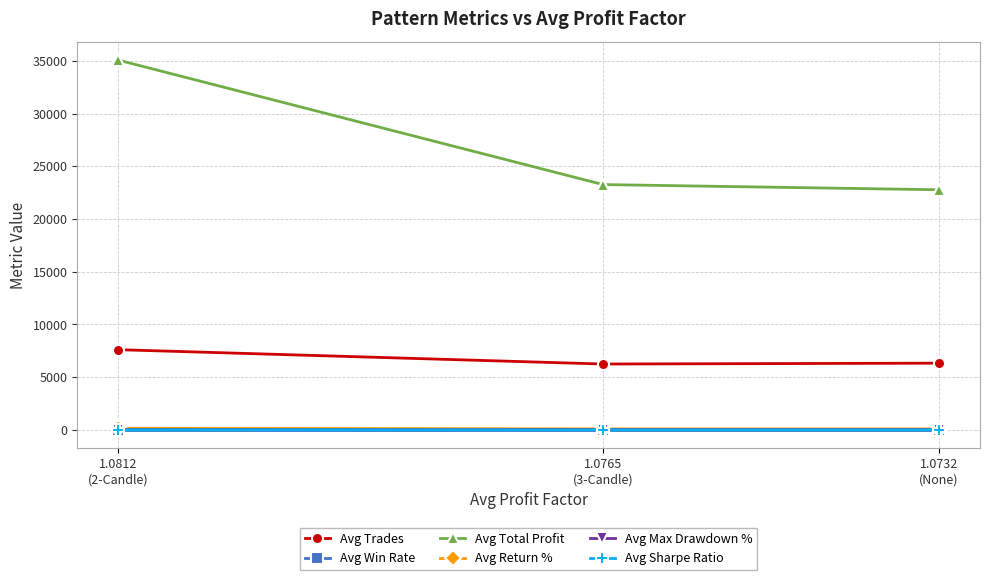

What is the difference between the highest and lowest values at 1.0812
(2-Candle)?

35090.6